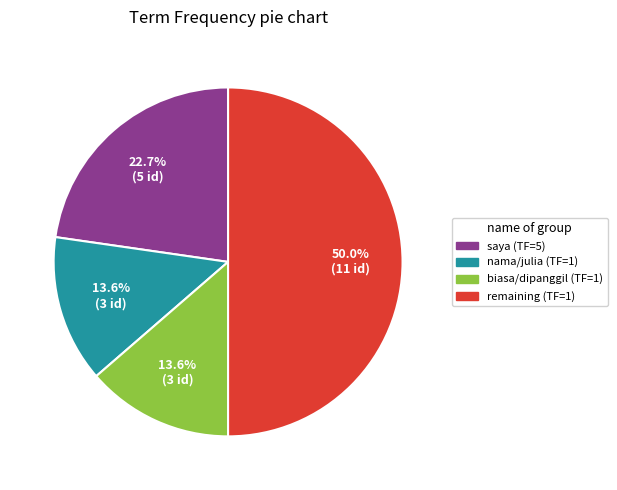

How many slices are in this pie chart?

4